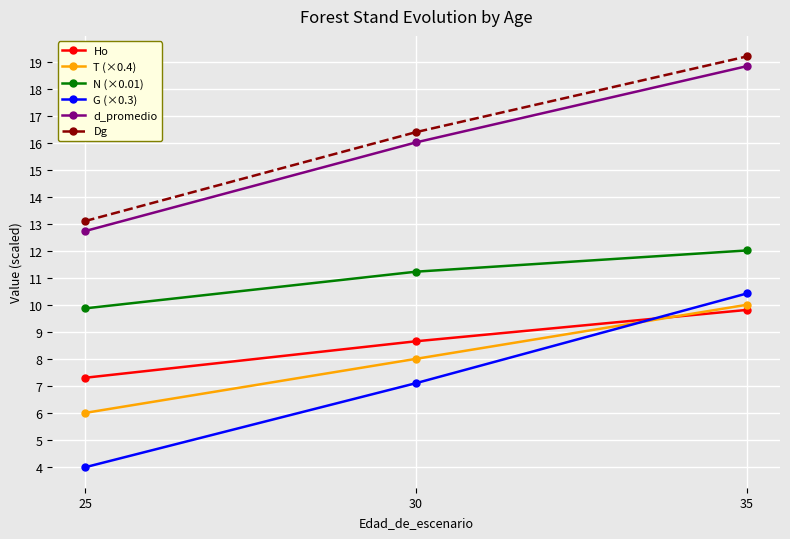

Rank the categories by Ho value from lowest to highest.

25, 30, 35